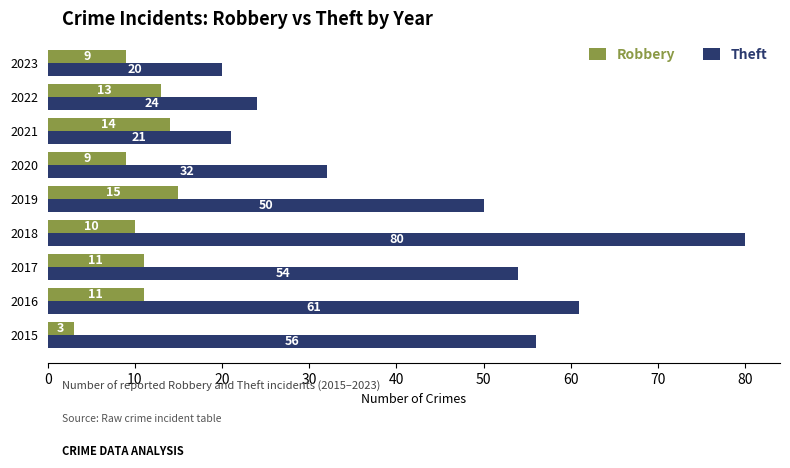

Is the value of Robbery at 2020 greater than the value of Theft at 2019?

No